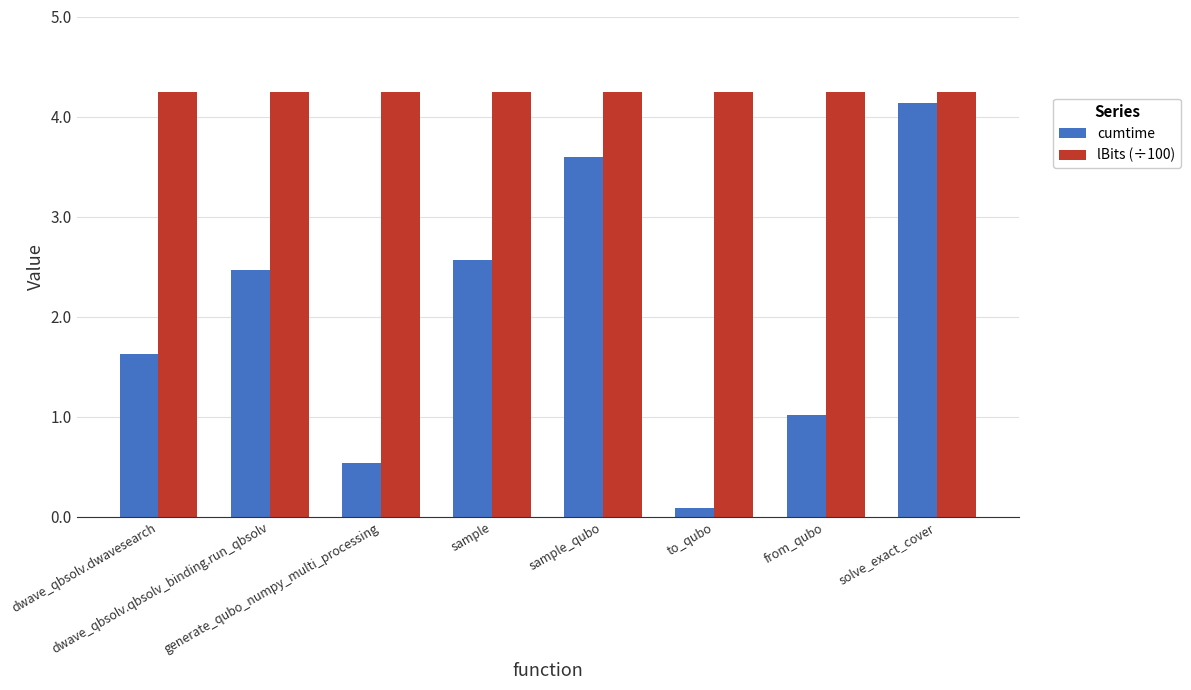

What is the maximum value for cumtime?

4.1